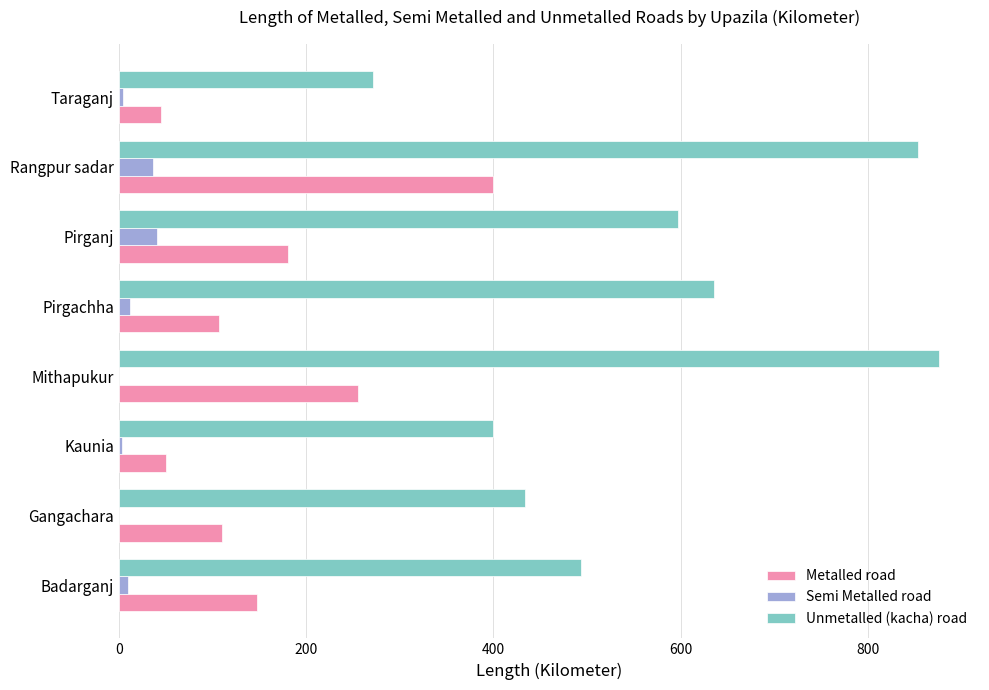

How many data points does each series have?

8